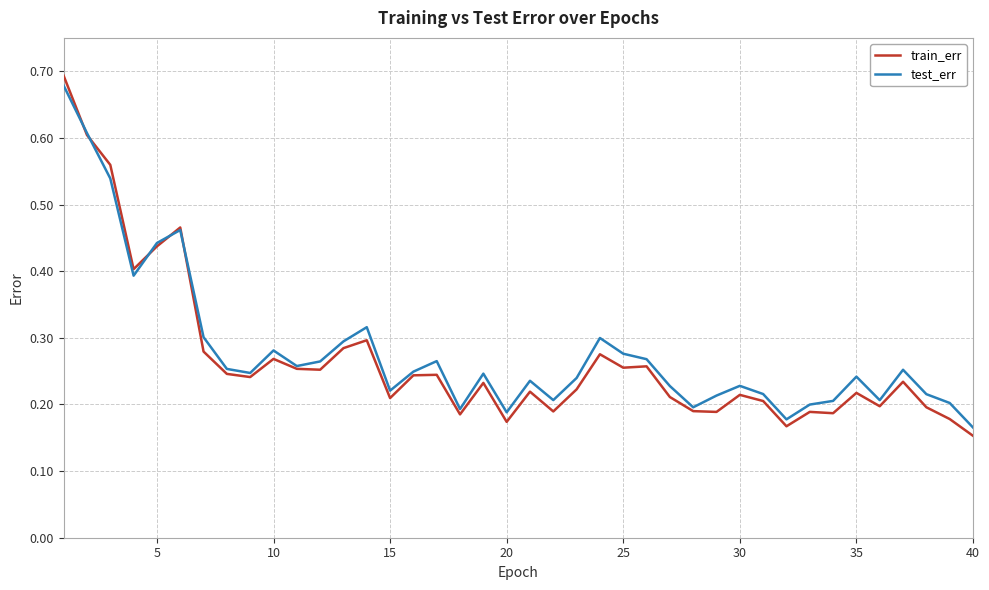

Which series has the widest spread of values?

train_err